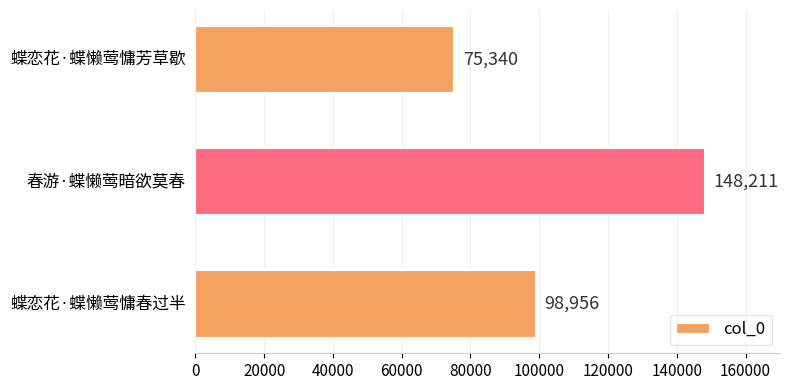

Count the number of data series in this chart.

1